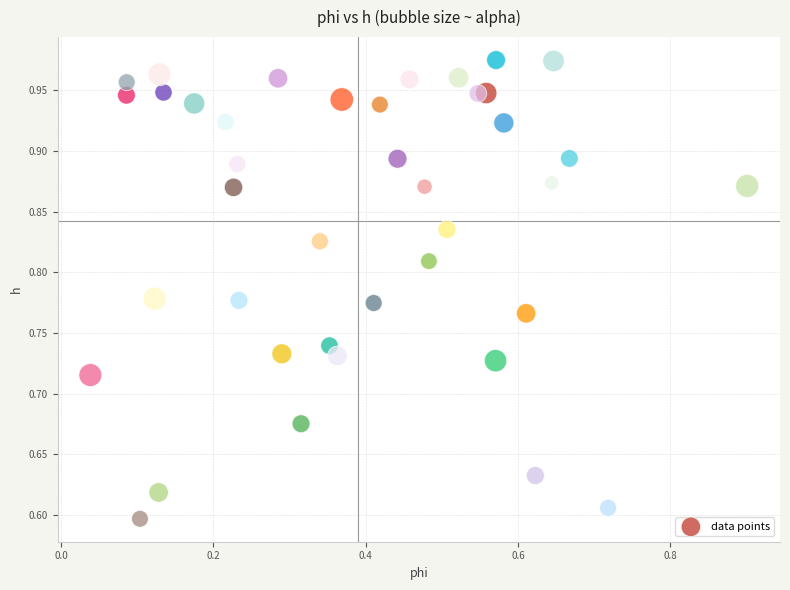

What is the range of Y values (max minus min)?

0.4